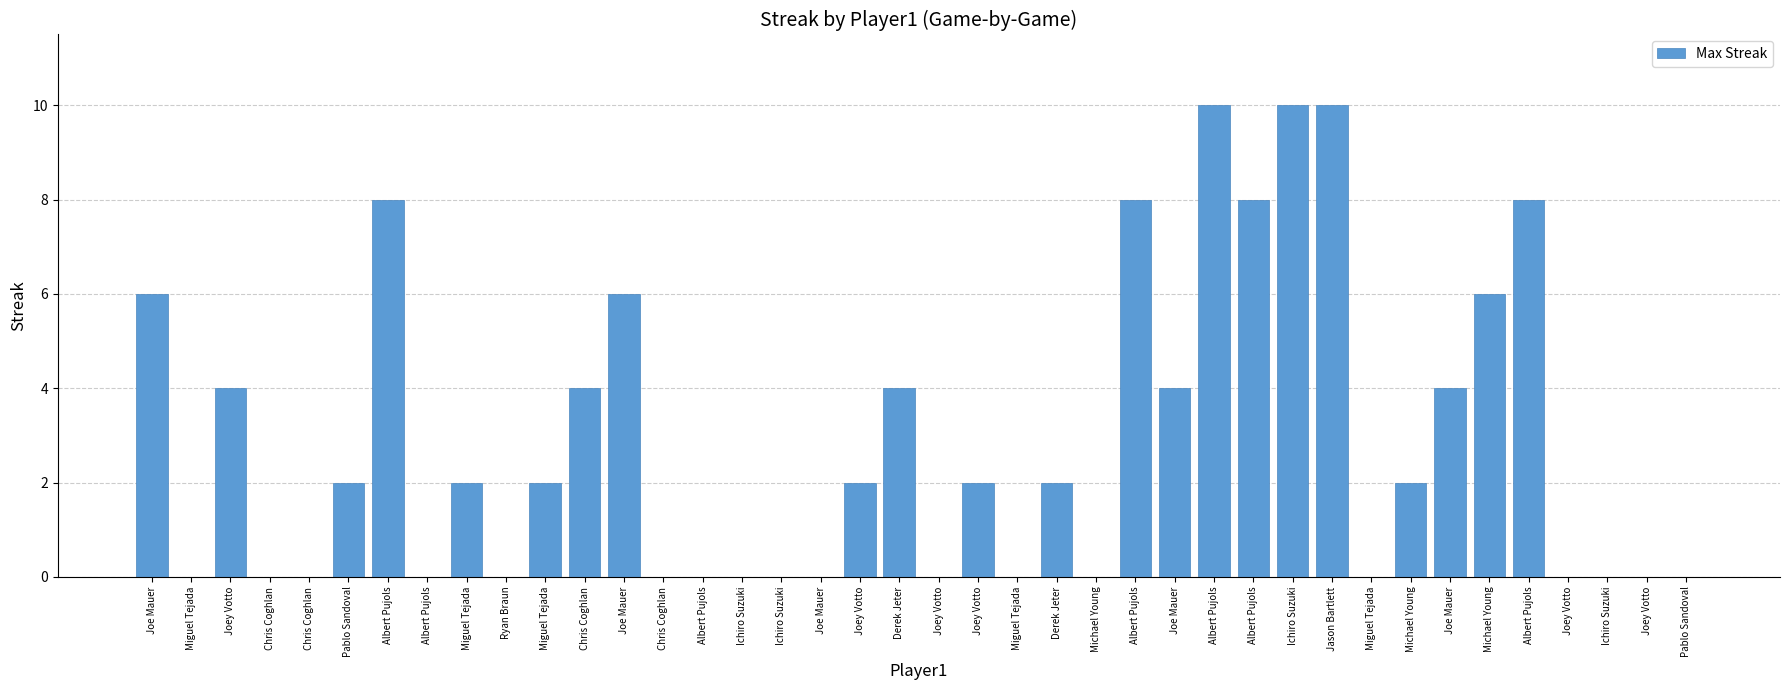

Does the chart contain stacked bars?

No